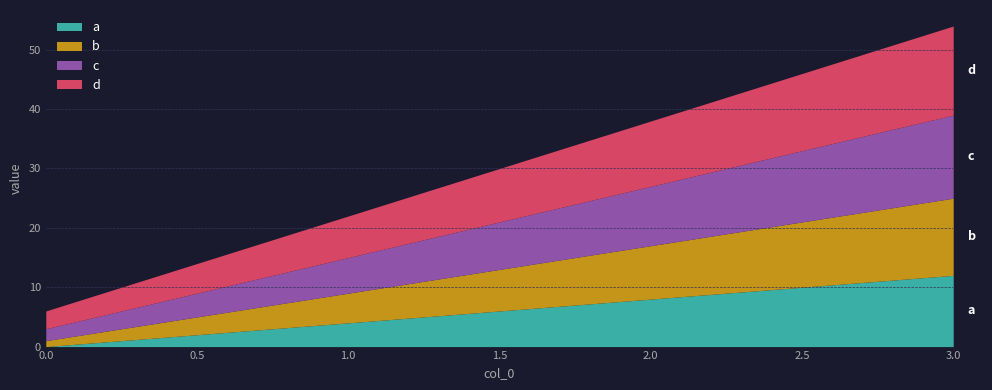

What are all the series names shown in the legend?

a, b, c, d